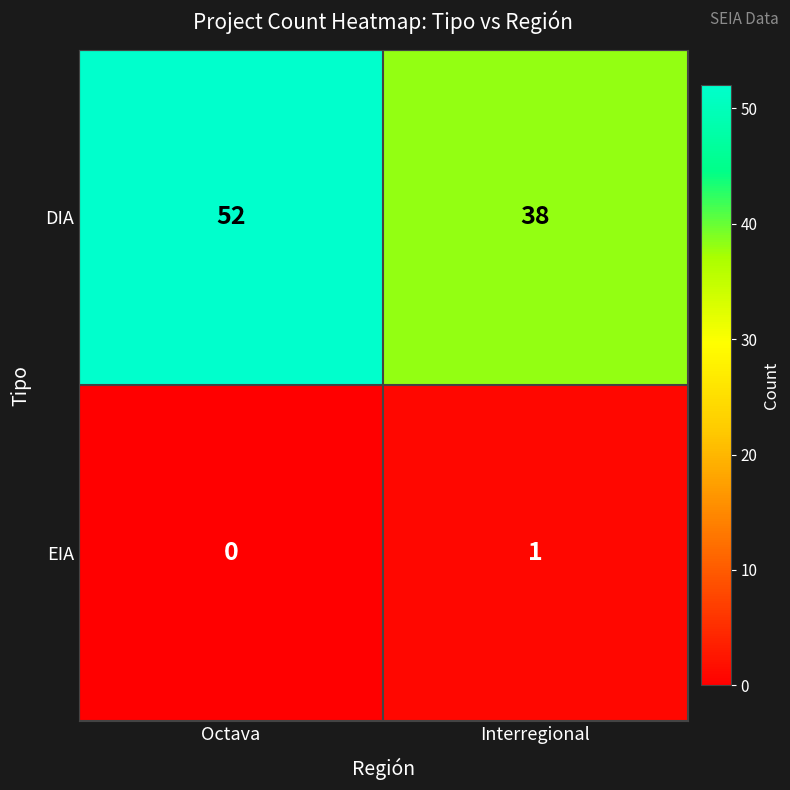

What is the spread (max minus min) of values at Interregional?

37